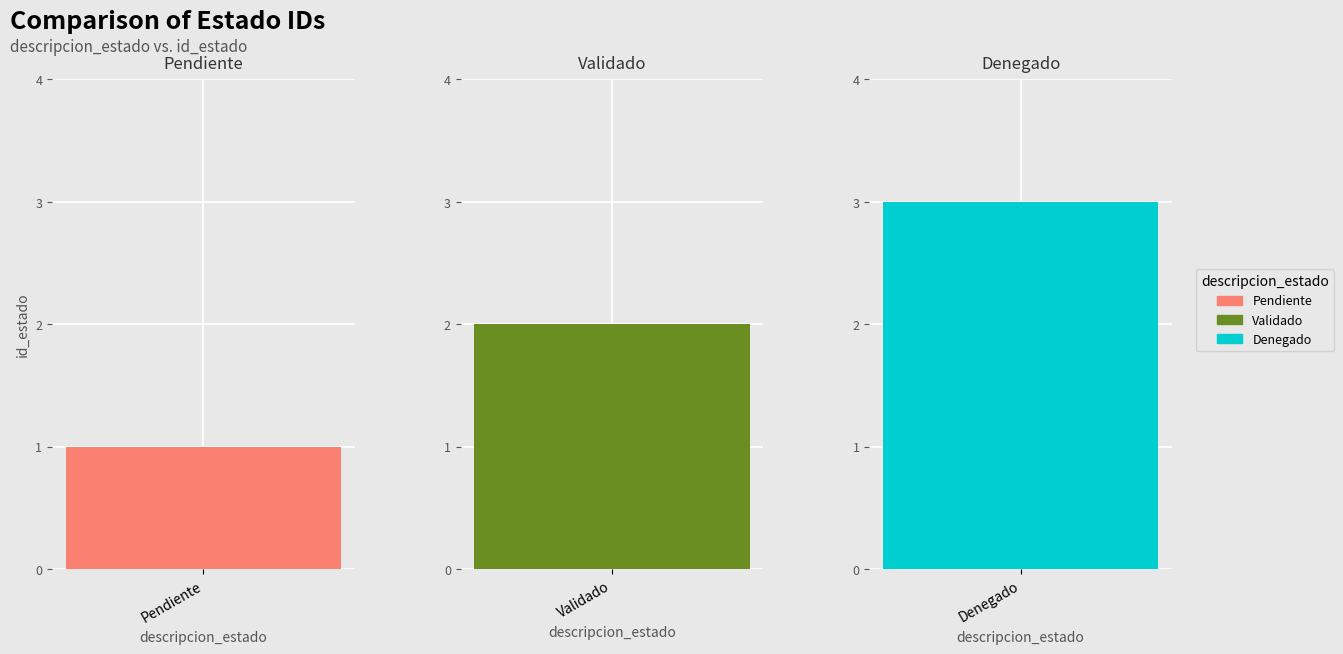

Is it true that the value at Denegado is 3?

True